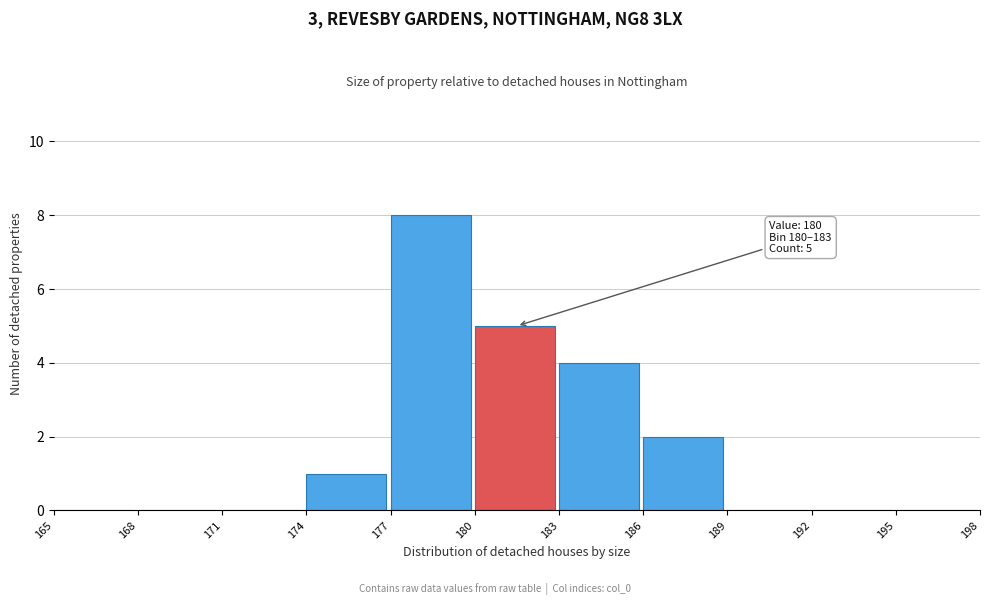

Which range on the x-axis has the tallest bar?

177 to 180